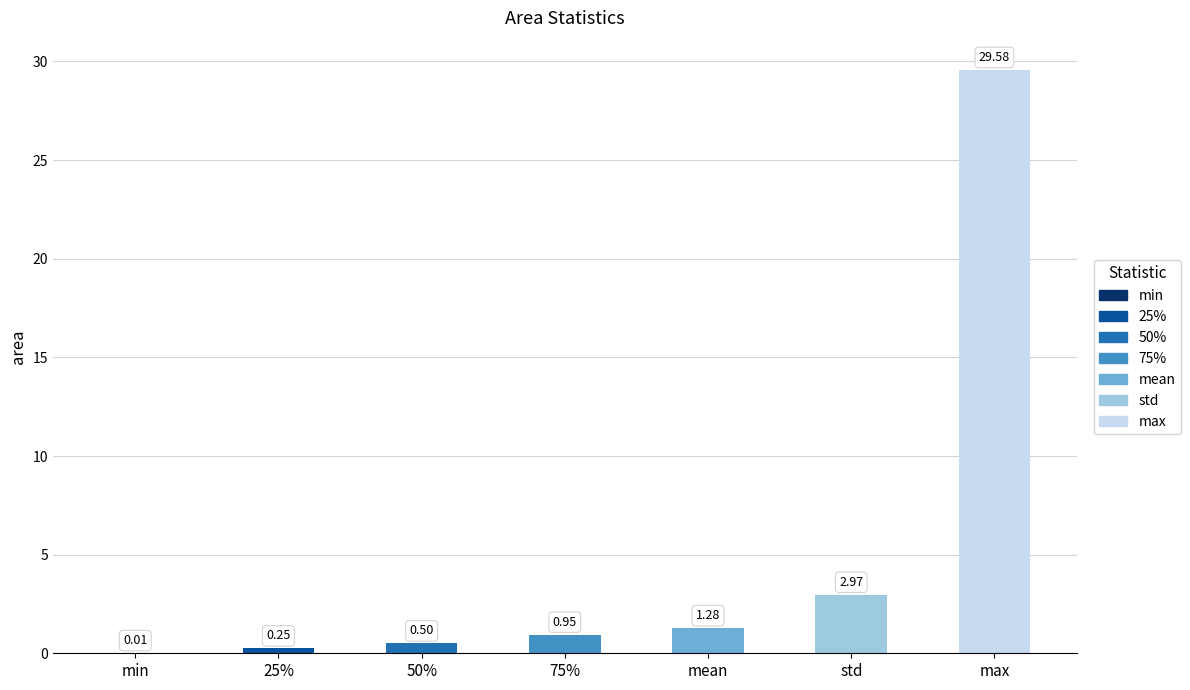

What is the change in value from mean to std?

+1.7